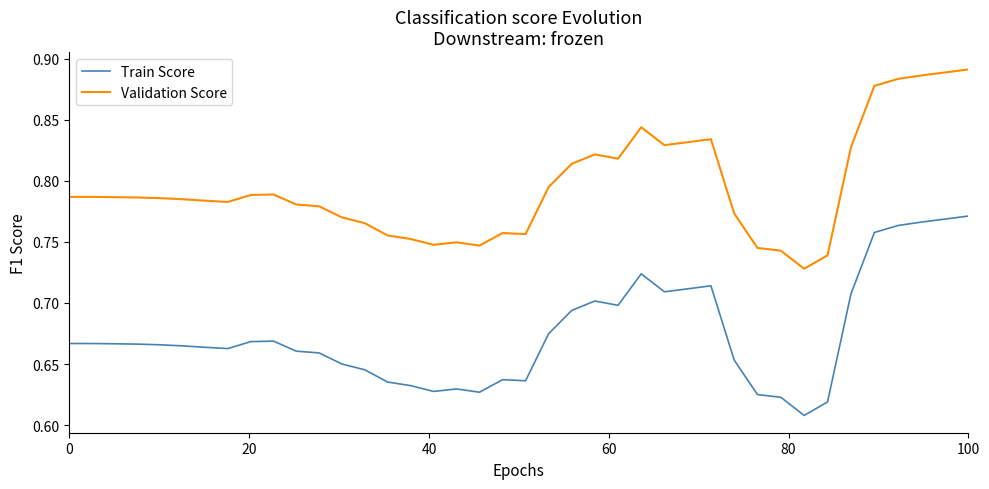

True or false: Validation Score has more than 2 interior local peaks.

True